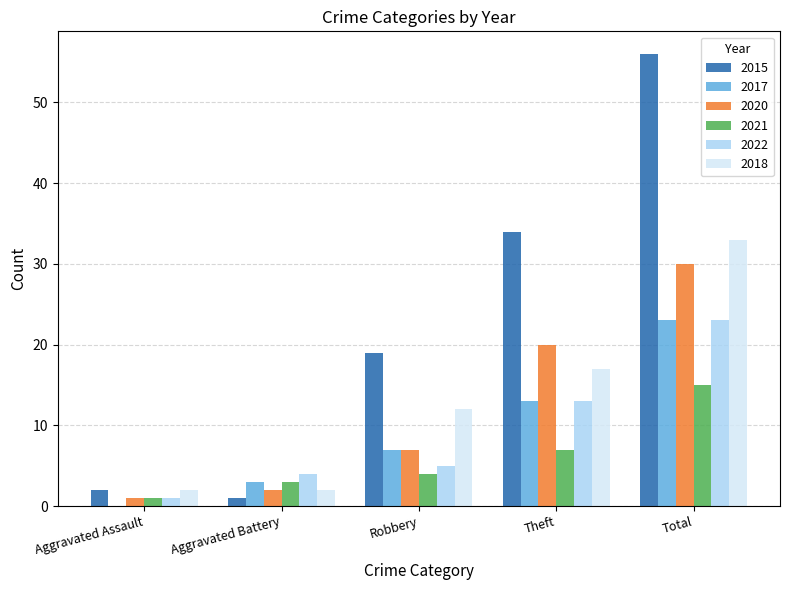

Is the value of 2018 at Total greater than the value of 2017 at Robbery?

Yes